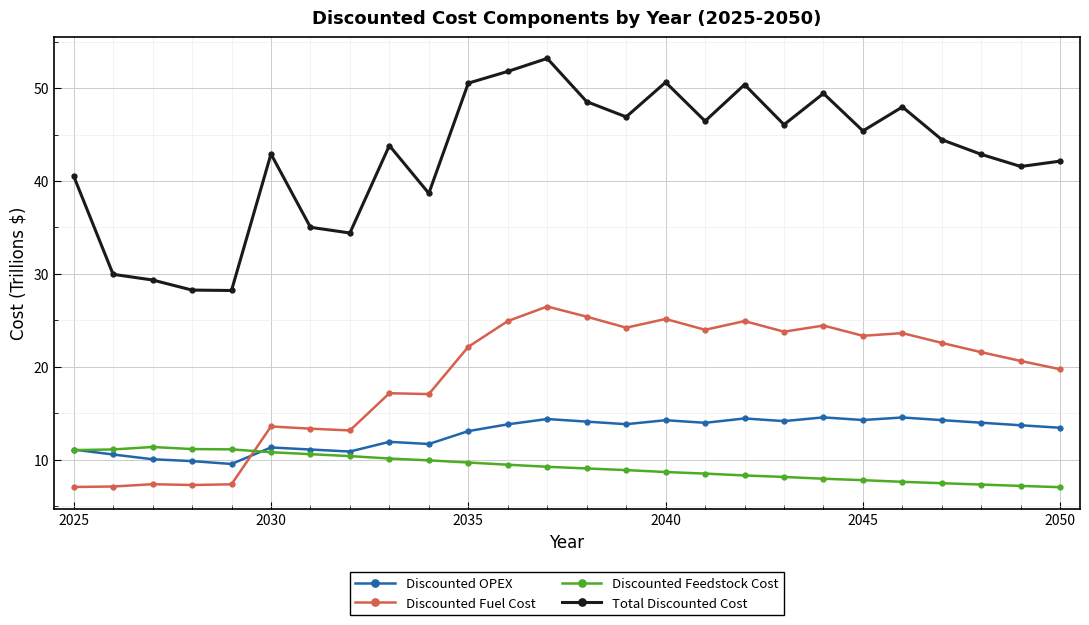

In Discounted Fuel Cost, how many points are higher than both neighbors (excluding endpoints)?

8